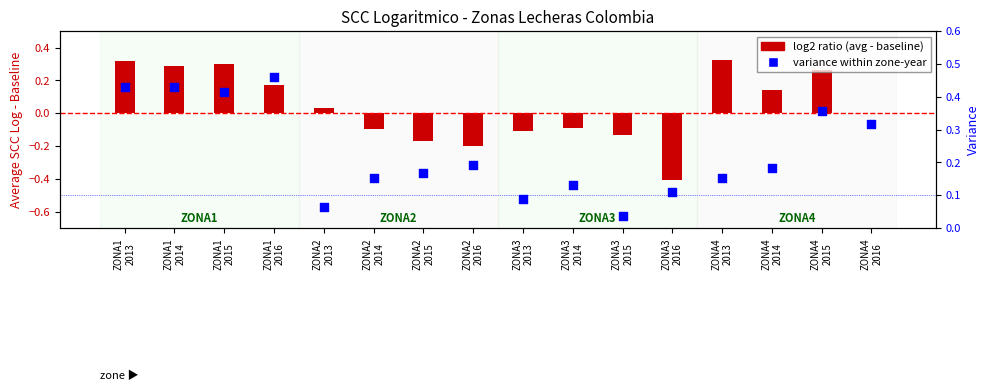

Which series has the widest spread of Y values?

log2 ratio (avg - baseline)